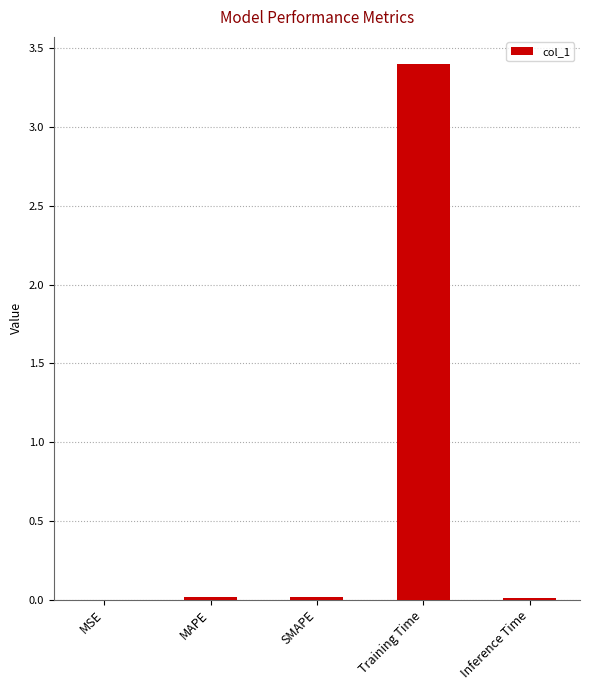

Does the chart contain stacked bars?

No